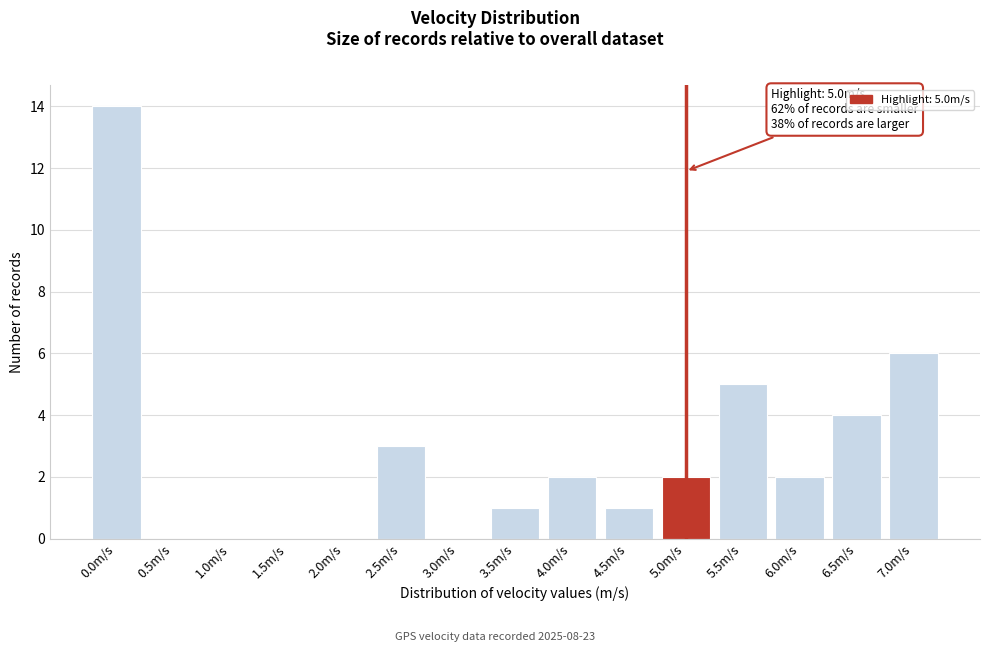

Reading left to right, extract all data points from this chart.

0.0m/s=14	0.5m/s=0	1.0m/s=0	1.5m/s=0	2.0m/s=0	2.5m/s=3	3.0m/s=0	3.5m/s=1	4.0m/s=2	4.5m/s=1	5.0m/s=2	5.5m/s=5	6.0m/s=2	6.5m/s=4	7.0m/s=6